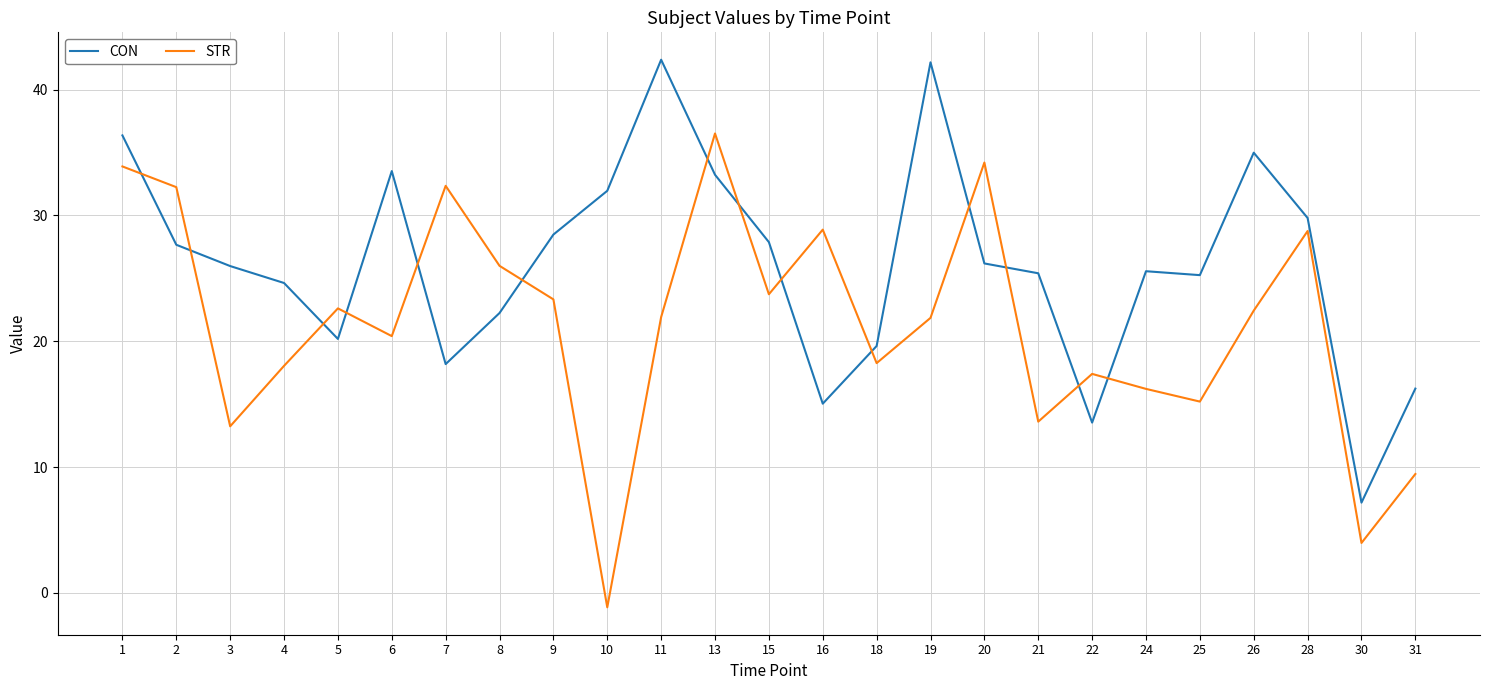

Which label corresponds to the smallest value in the chart?

10